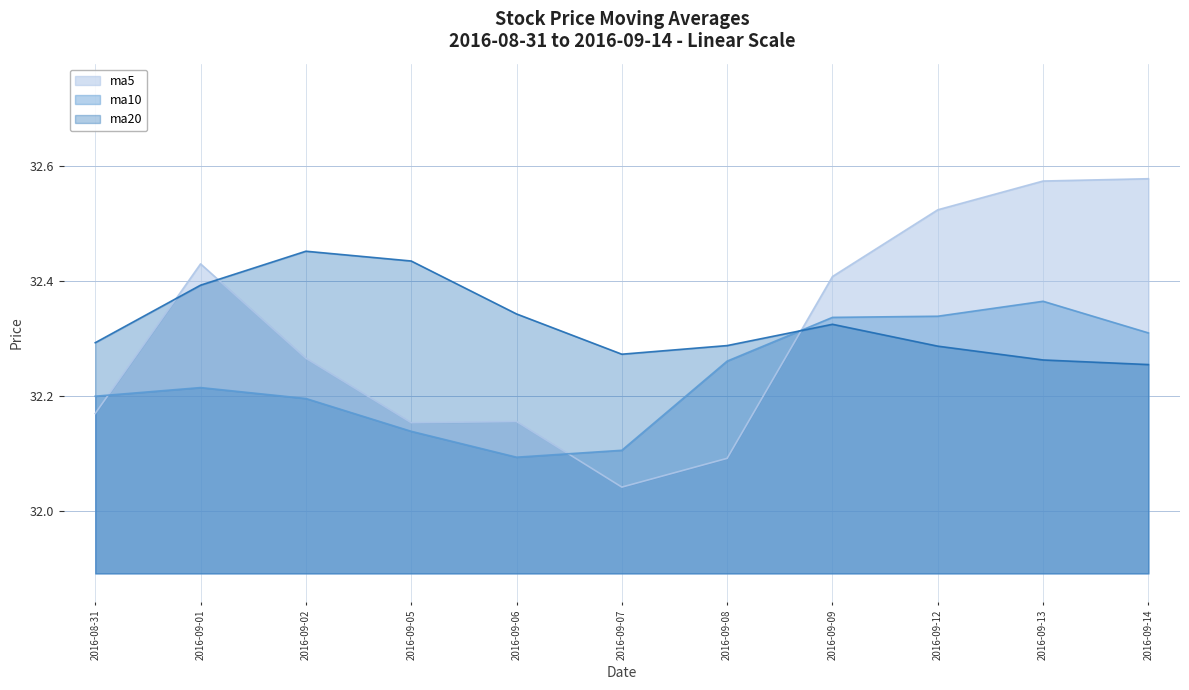

Between which two adjacent categories do ma20 and ma5 first intersect?

2016-08-31 and 2016-09-01